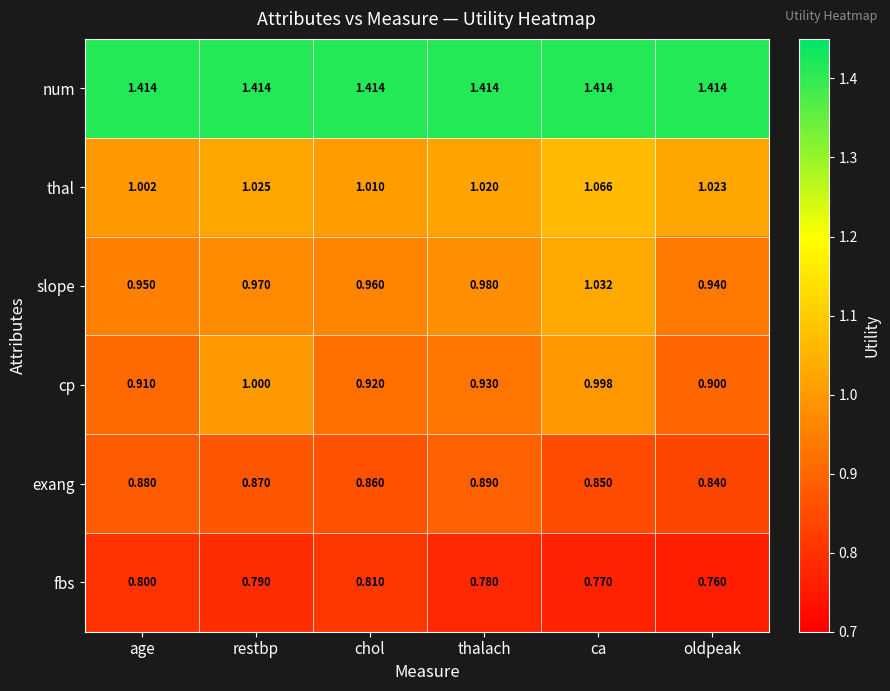

Which series changed the most between ca and oldpeak?

cp